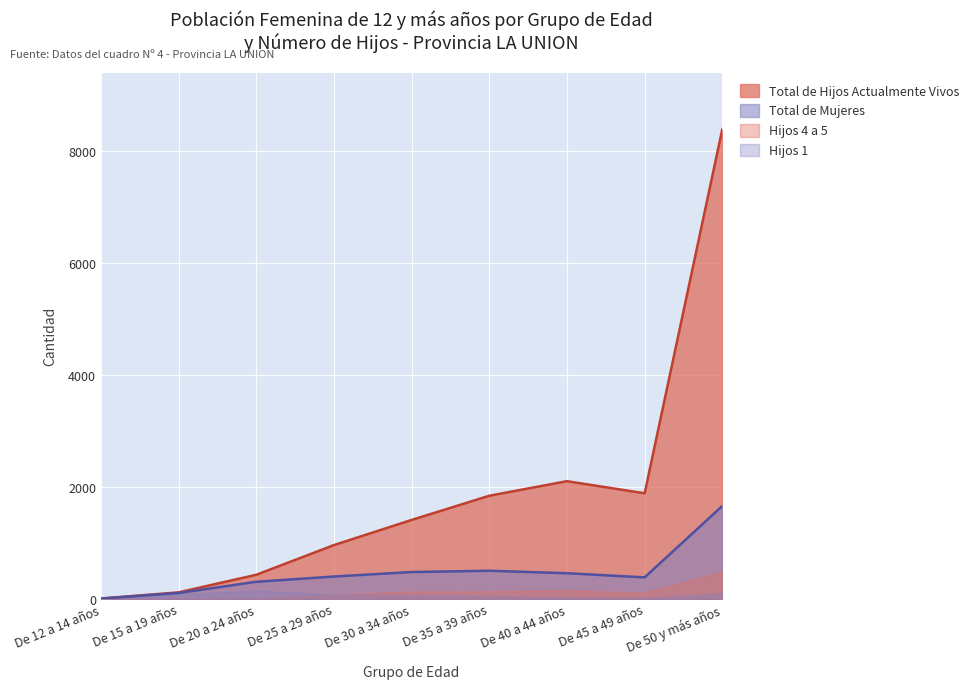

Is the value of Hijos 1 at De 35 a 39 años greater than the value of Hijos 4 a 5 at De 50 y más años?

No